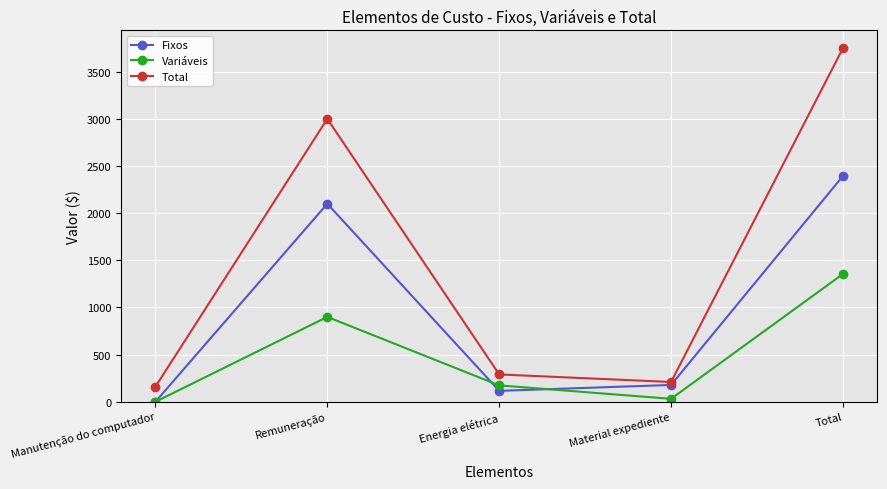

What is the value of the Variáveis point at the 2nd from the left?

900.0